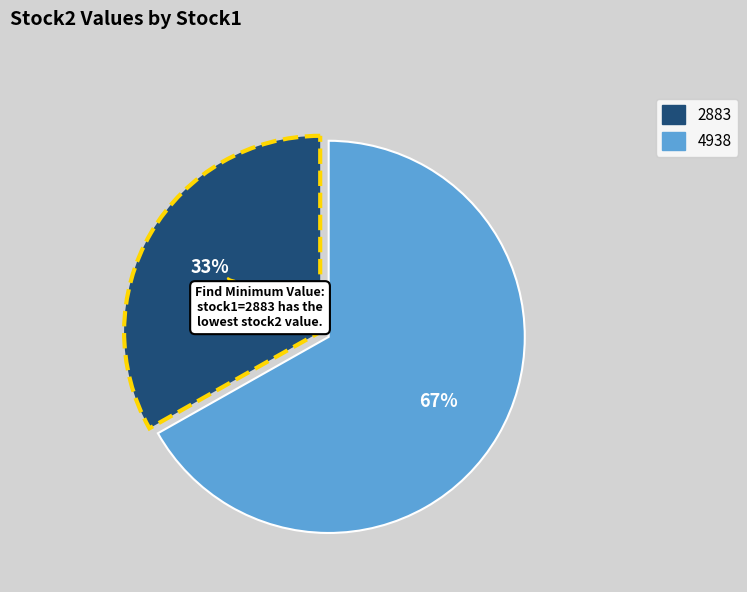

Combined, do 2883 and 4938 account for over 50%?

Yes